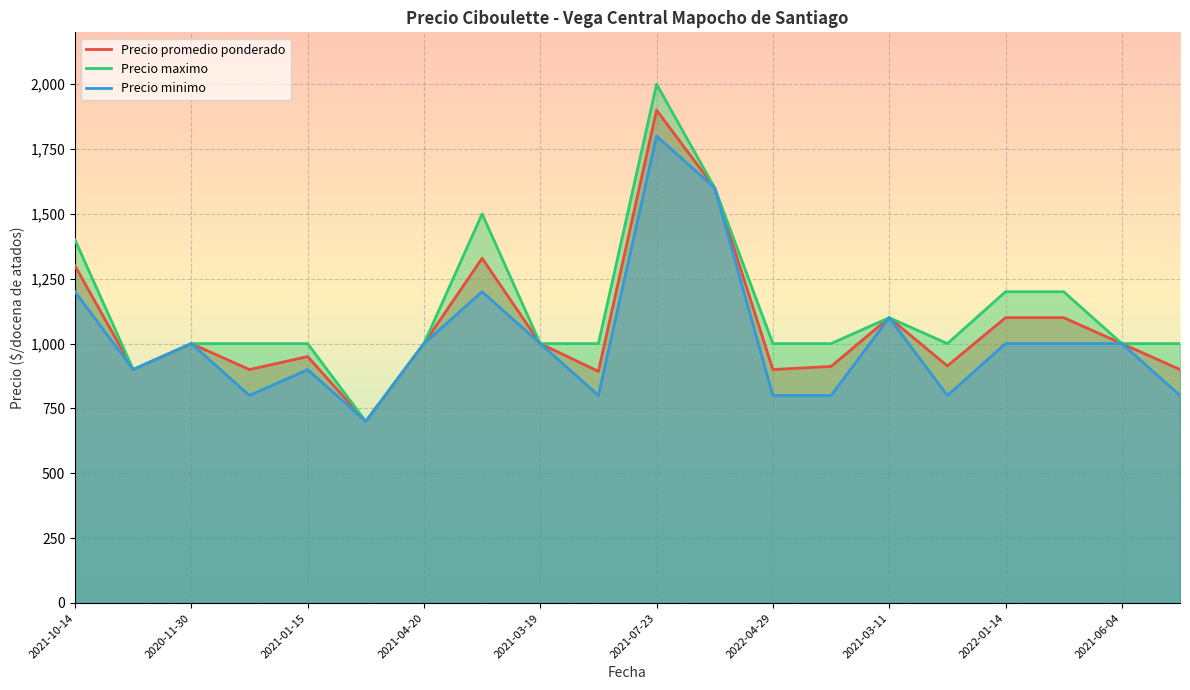

True or false: Precio maximo and Precio promedio ponderado intersect in this chart.

False